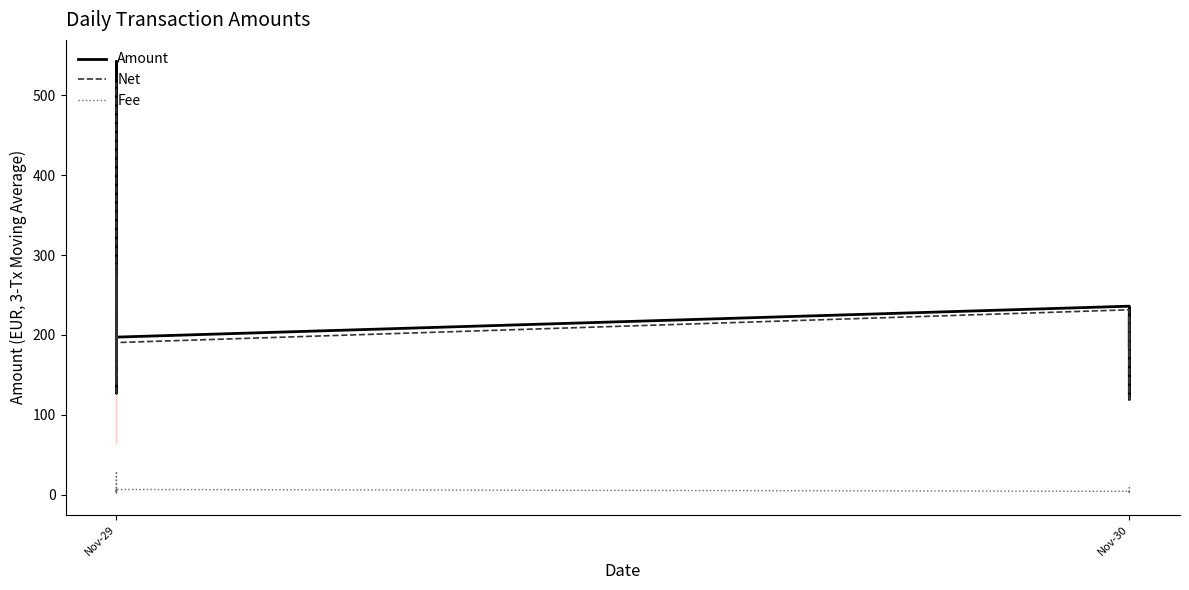

True or false: Amount and Fee intersect in this chart.

False